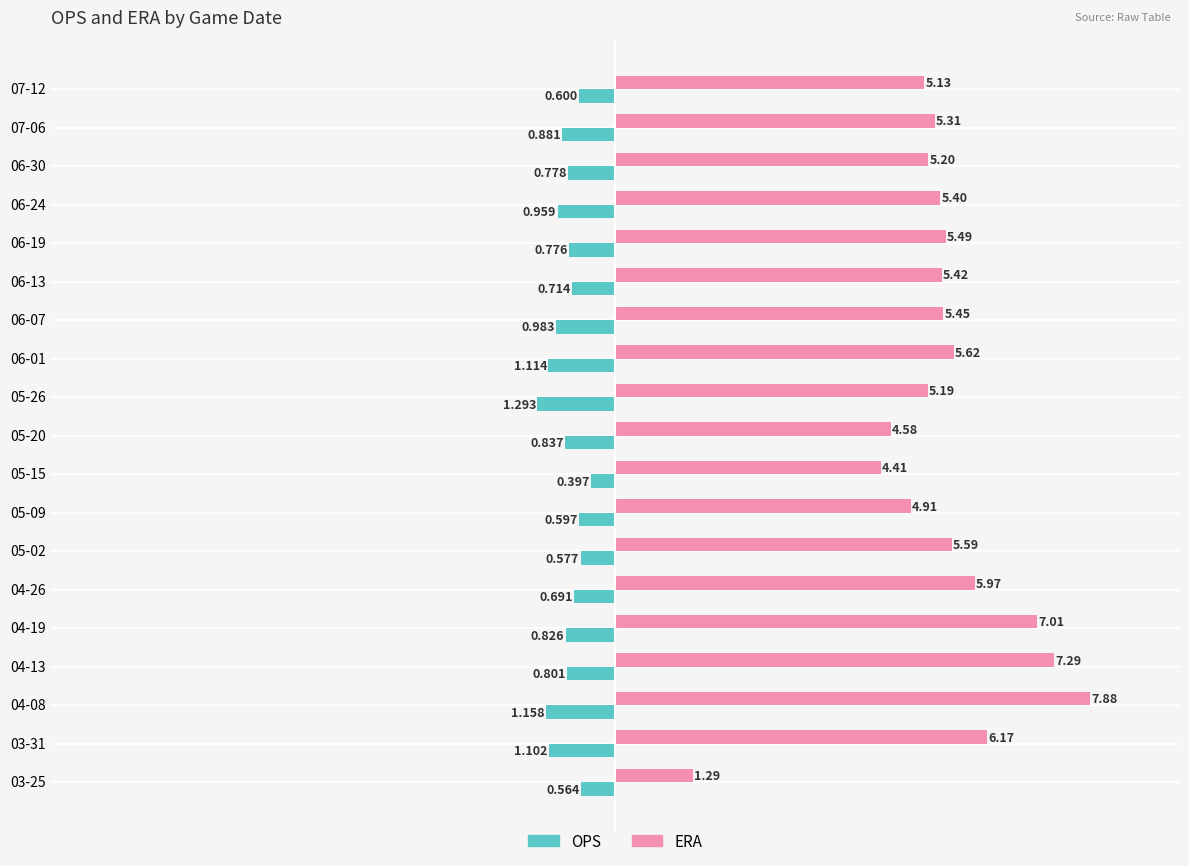

Between 03-31 and 04-26, which series saw the biggest shift?

OPS